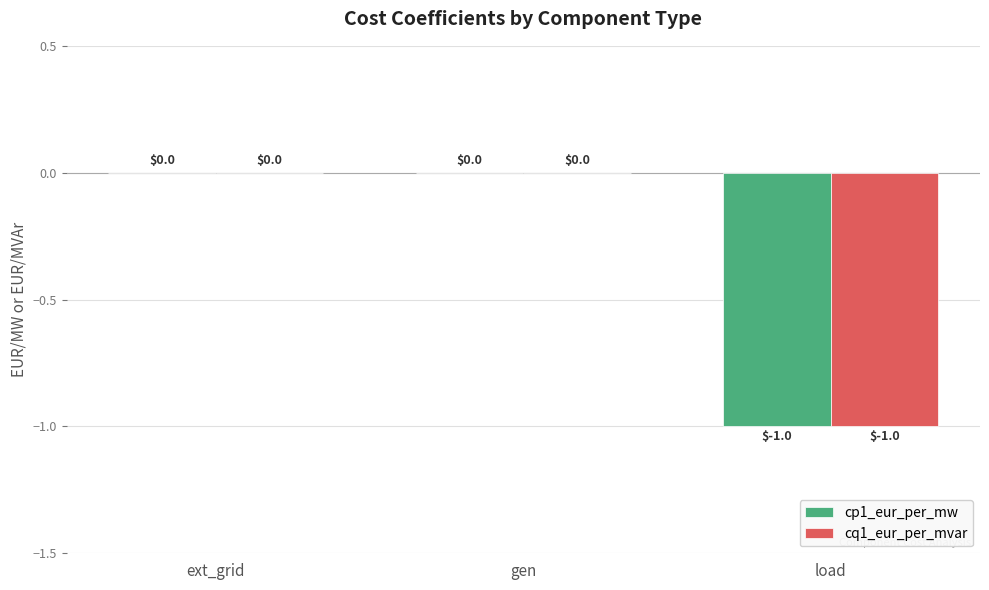

True or false: cq1_eur_per_mvar has a value of 0 at ext_grid.

True